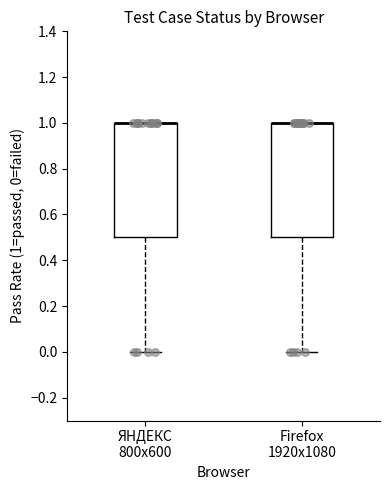

Reading left to right, transcribe this box plot: for each box, give where its median line is, the range the box spans, and where its two whiskers end, as read against the y-axis. The values are not printed on the chart, so give them approximately, as read against the axis.

ЯНДЕКС 800x600: median 1.0 (drawn on the box's upper edge), box 0.5 to 1.0, whiskers 0.0 to 1.0
Firefox 1920x1080: median 1.0 (drawn on the box's upper edge), box 0.5 to 1.0, whiskers 0.0 to 1.0